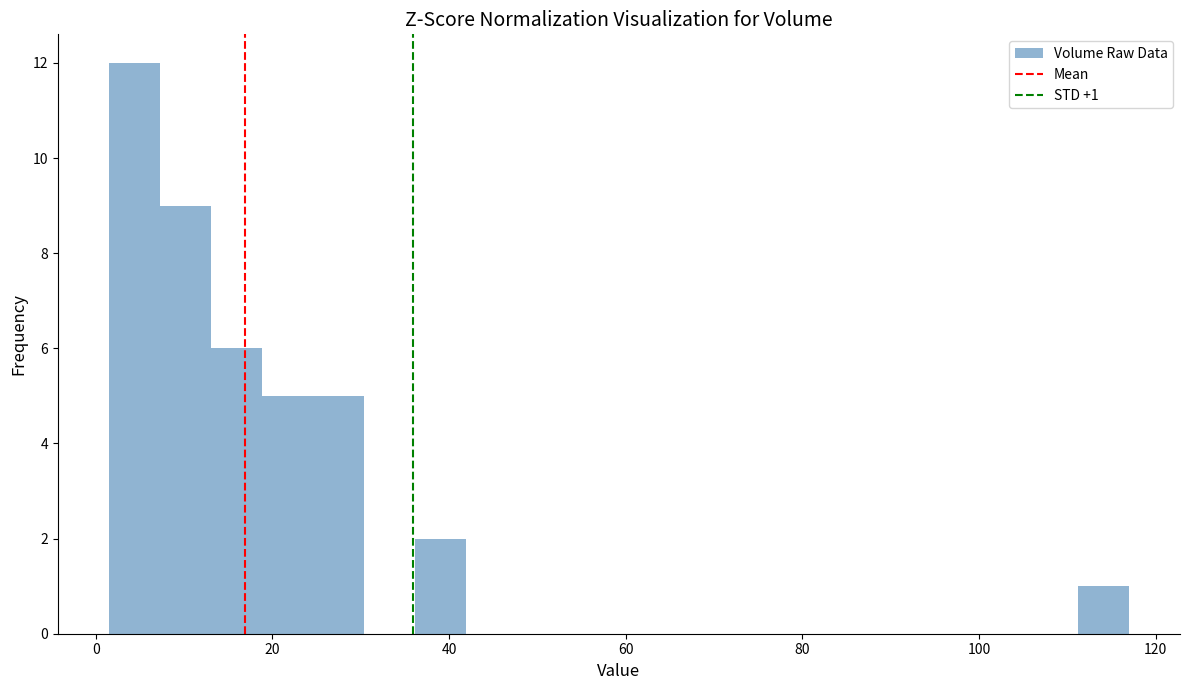

Around what value on the x-axis is the tallest bar? Give the approximate position of its centre, as read against the axis.

4